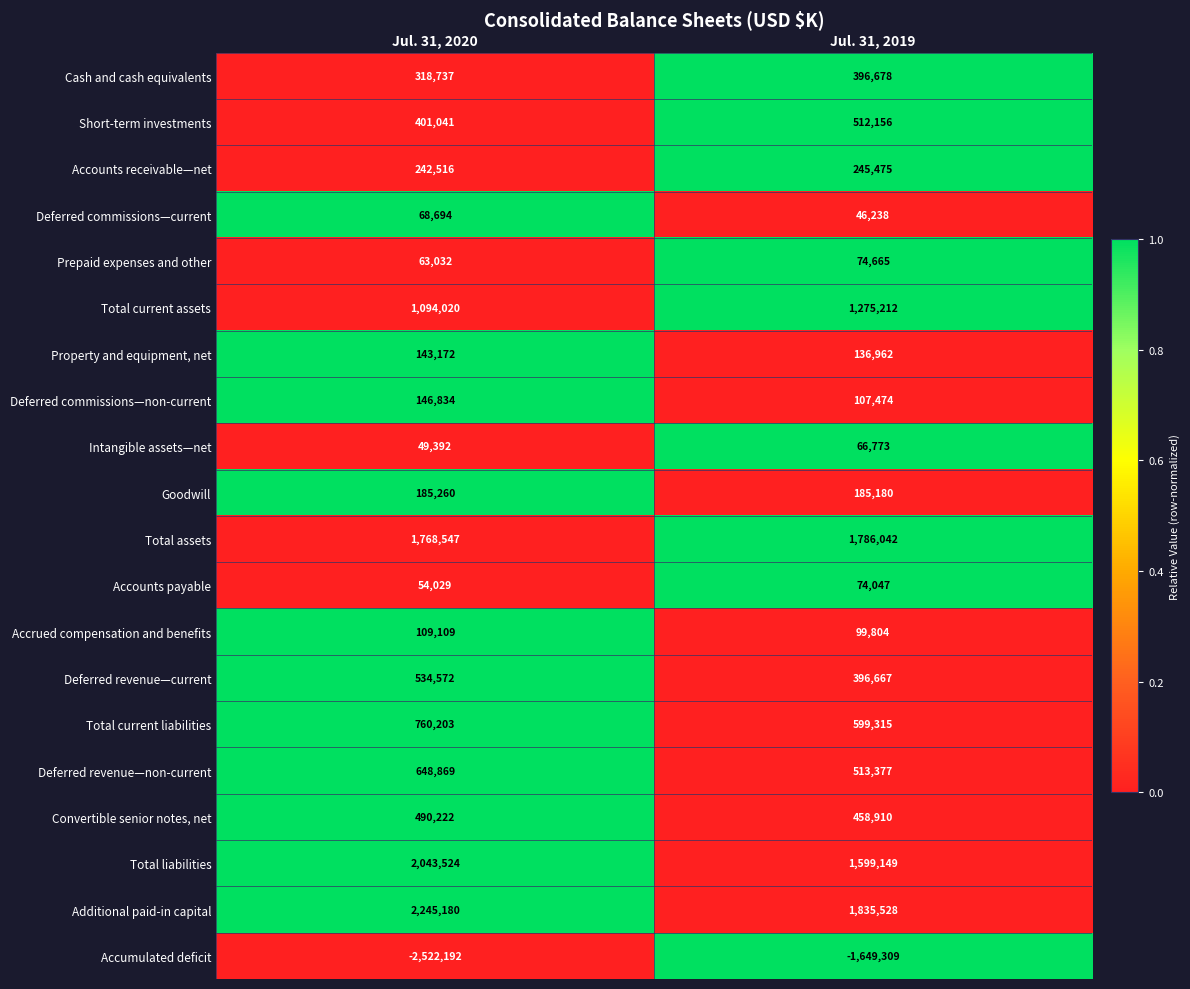

Is it true that Total liabilities equals 2043524 at Jul. 31, 2020?

True